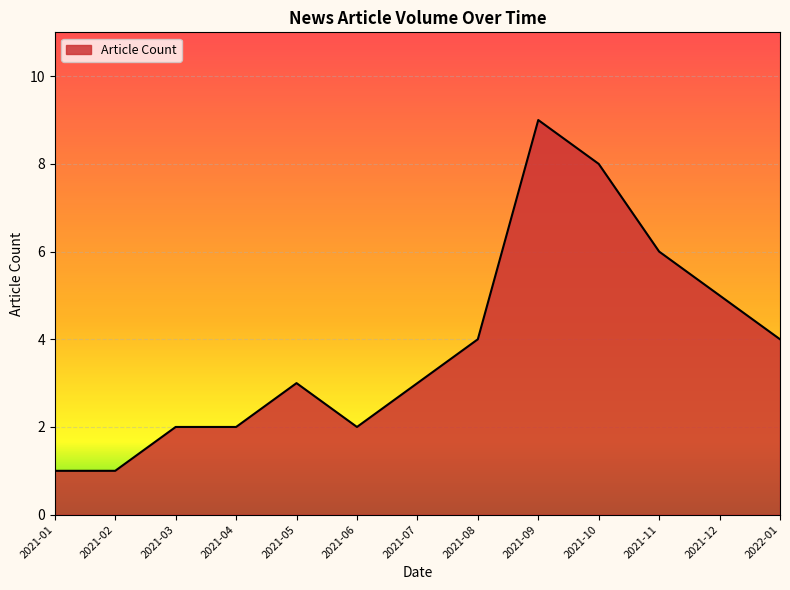

True or false: the data shows 9 at 2021-09.

True